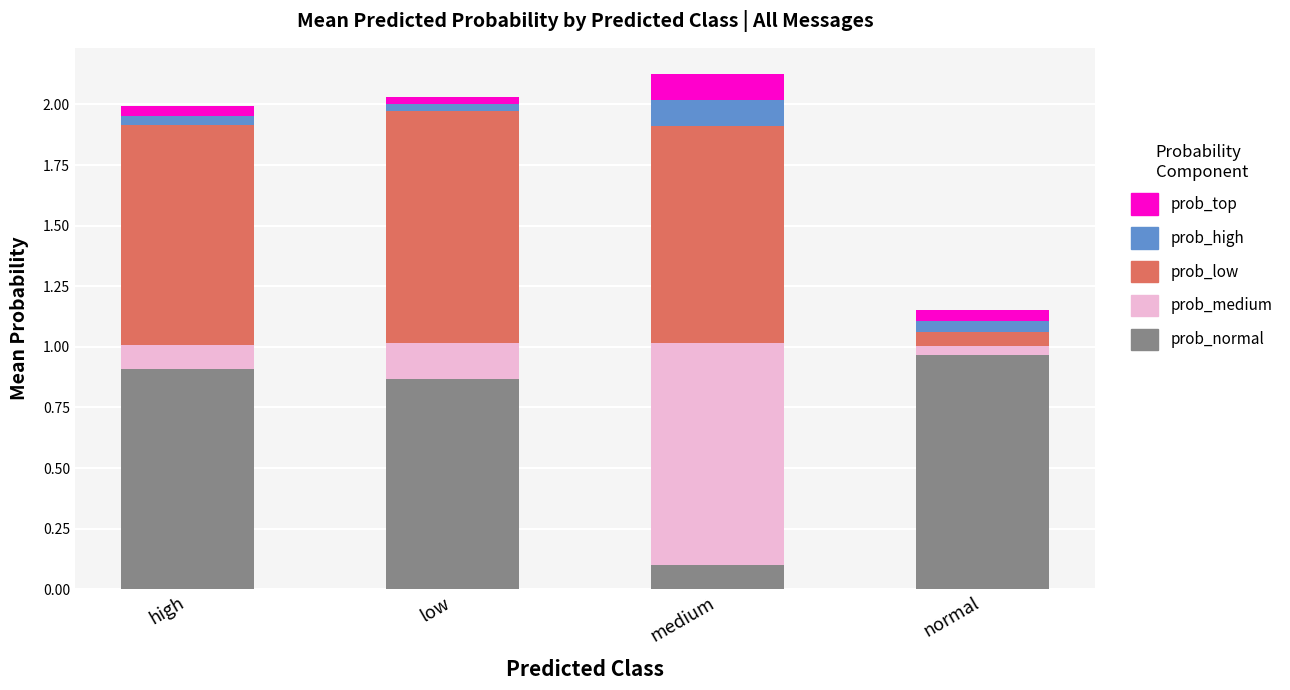

Which category has the lowest value in the prob_normal series?

medium